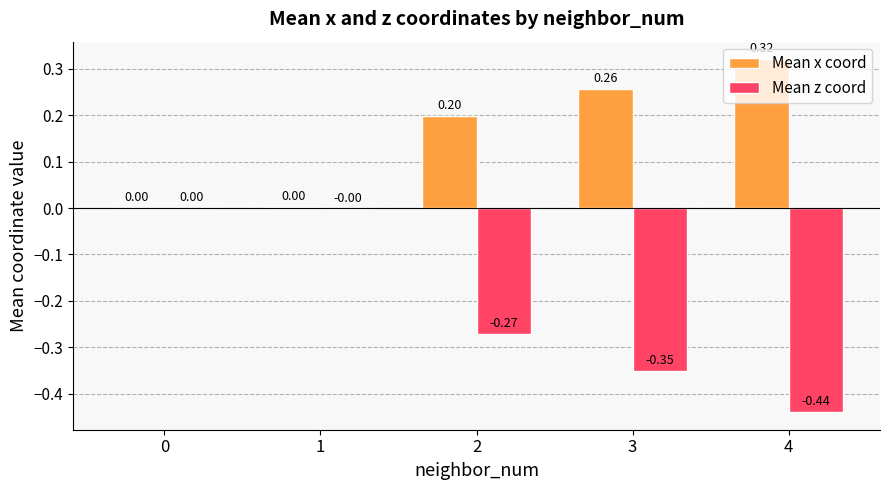

Which category has the highest value across all series?

4